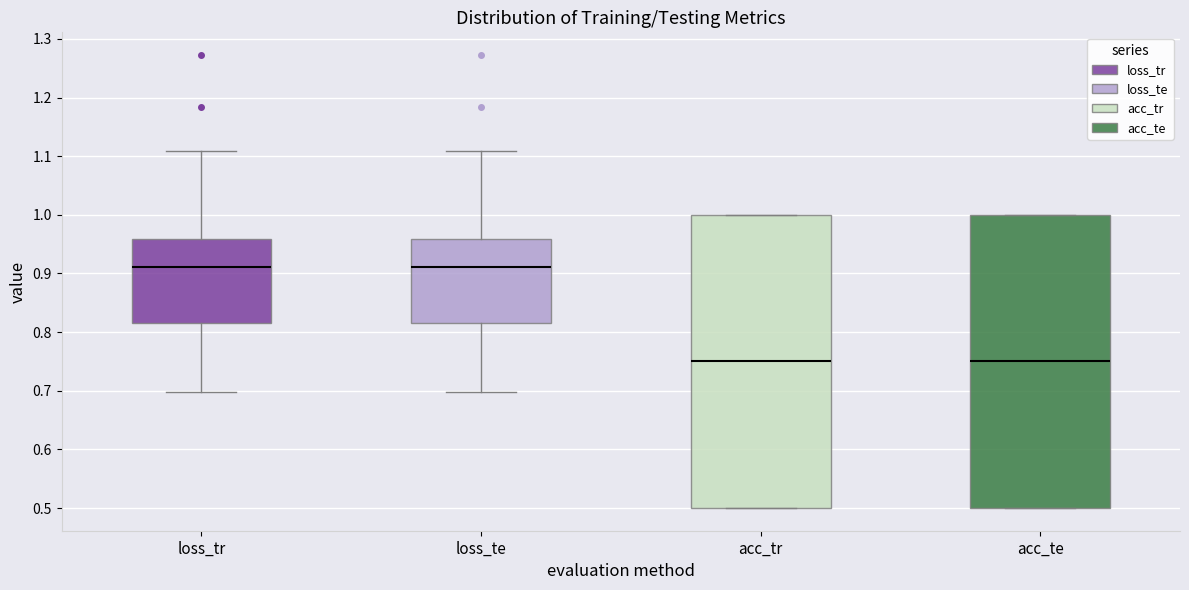

Where is the upper edge of the box for loss_te on the y-axis? The values are not printed on the chart, so give them approximately, as read against the axis.

0.96